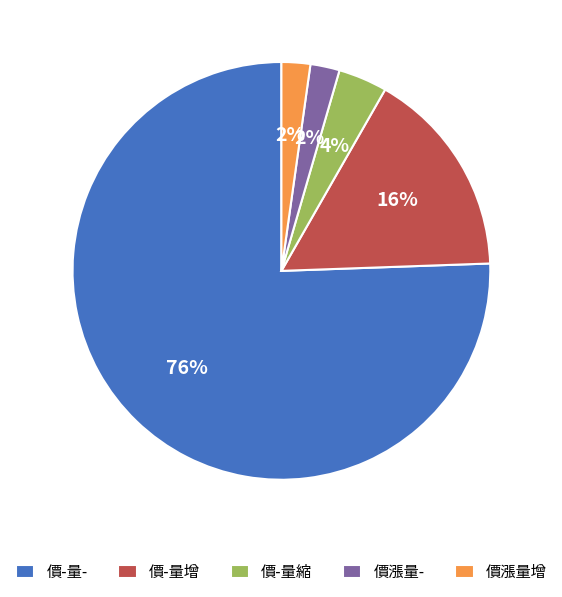

Does any single category account for the majority?

Yes